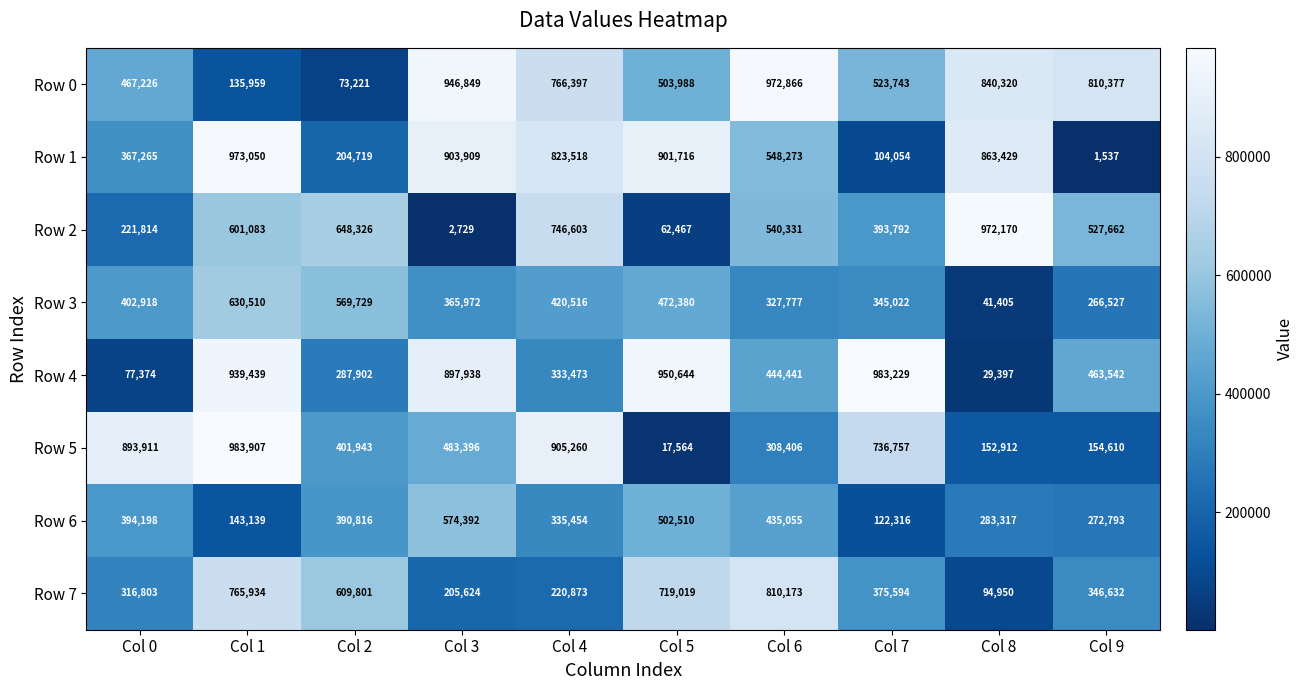

Which series changed the most between Col 2 and Col 6?

Row 0